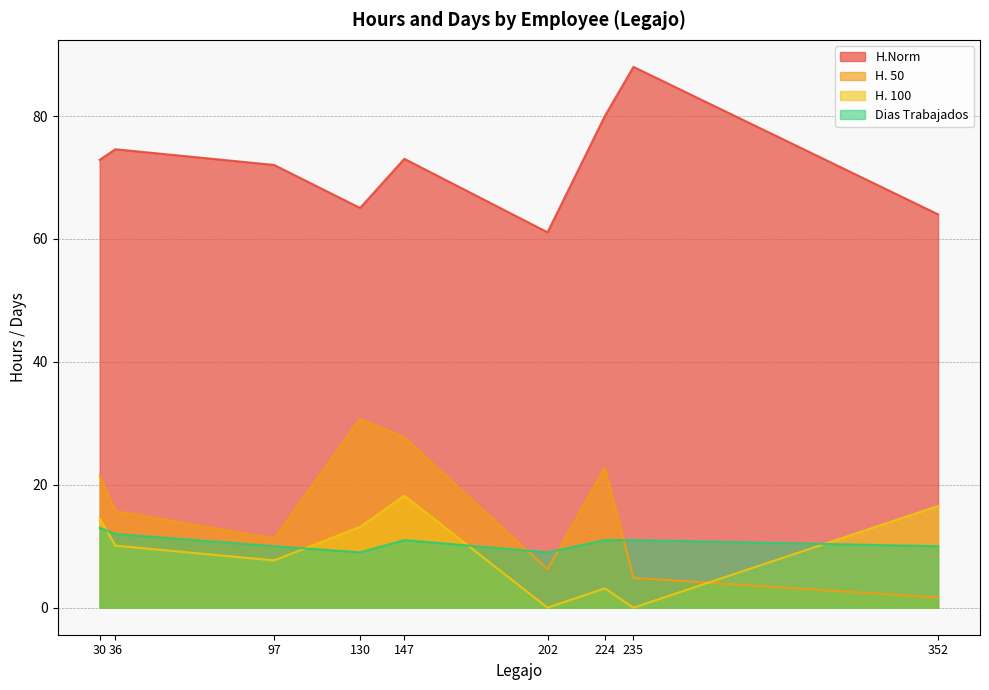

How many categories are shown in the chart?

9